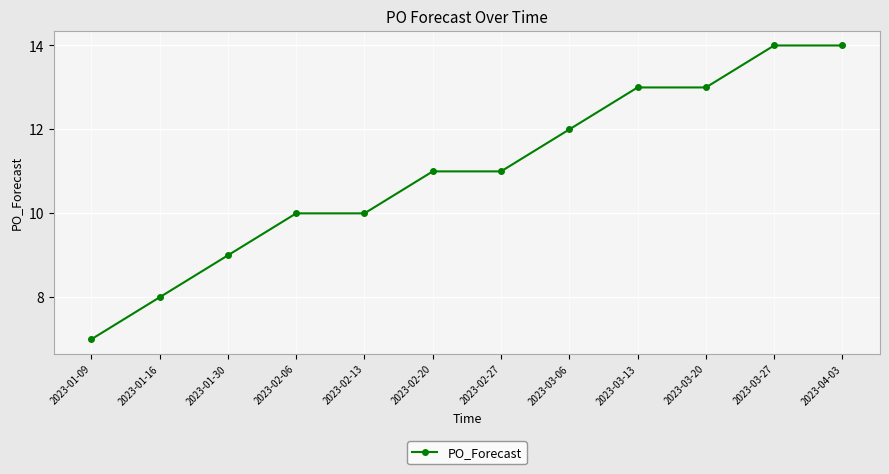

What is the value of the 2nd point from the left?

8